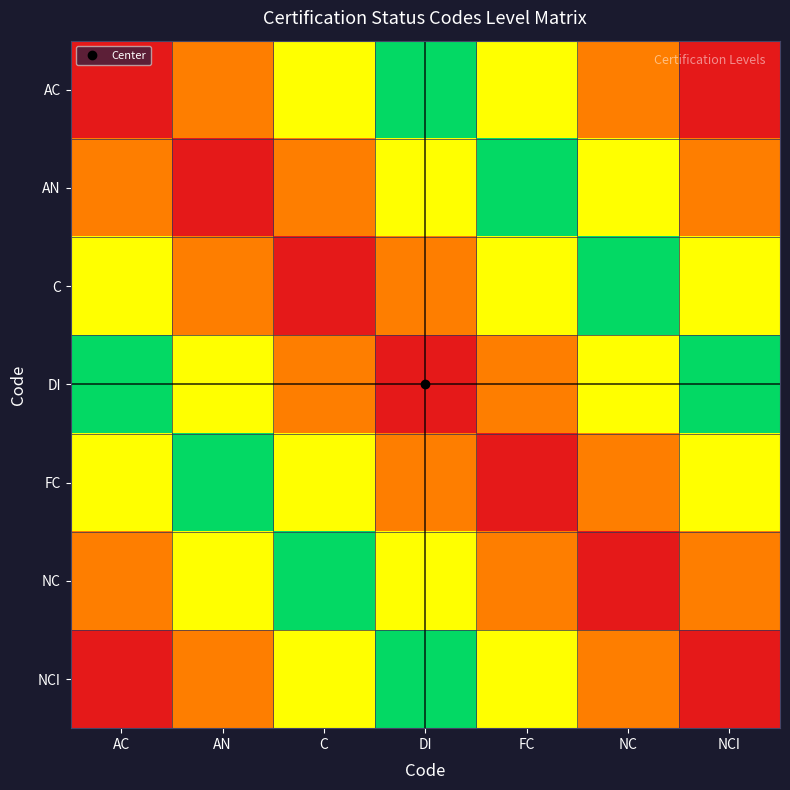

Rank the series by their maximum value, from lowest to highest.

DI, C, FC, AN, NC, AC, NCI